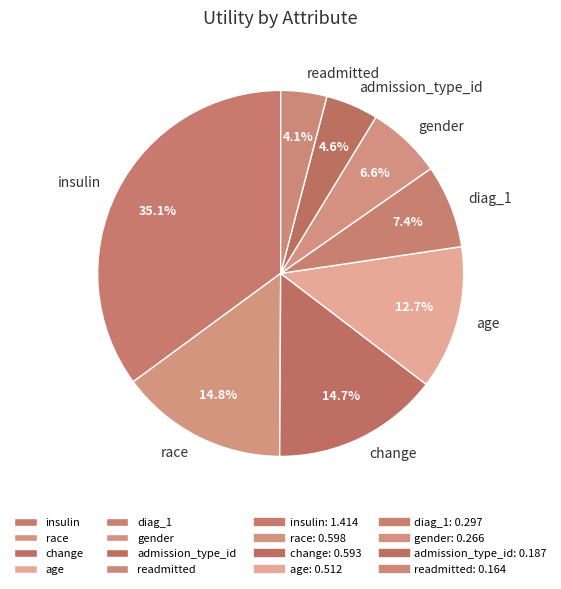

Which category has the biggest portion of the pie?

insulin